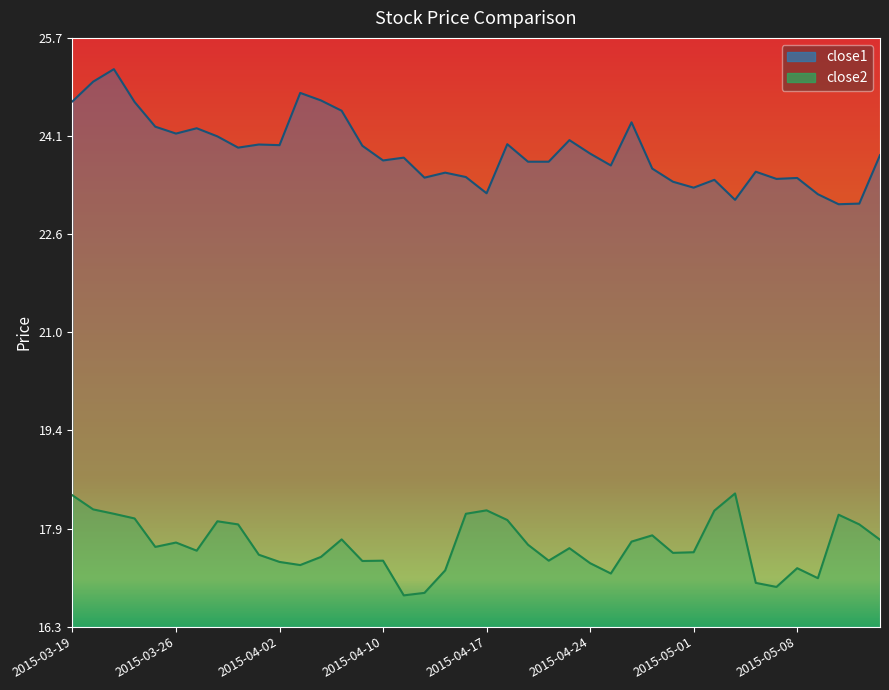

What is the total value across all series at 2015-05-07?

40.4